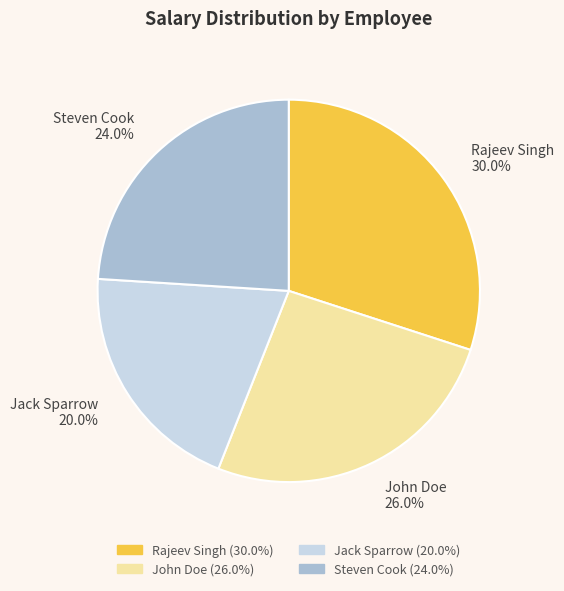

What percentage is the John Doe slice, to the nearest percent?

26%